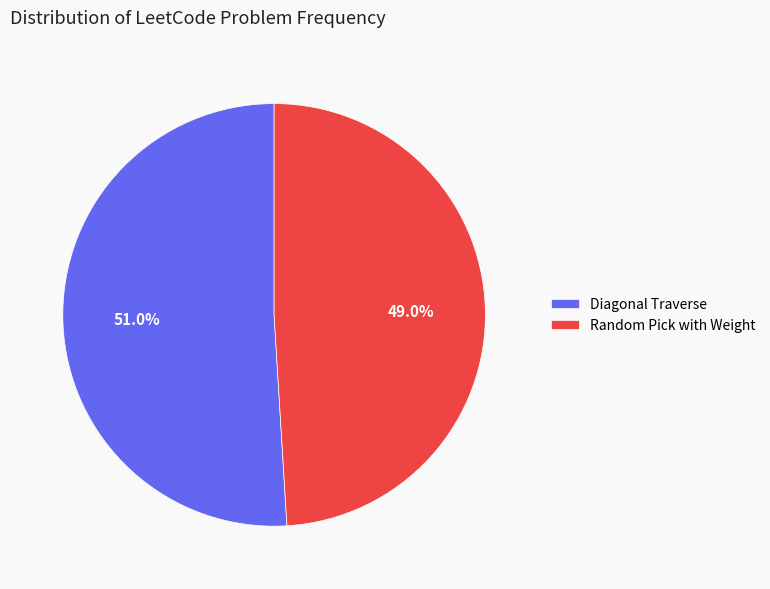

To the nearest percent, what percentage of the pie is Random Pick with Weight?

49%